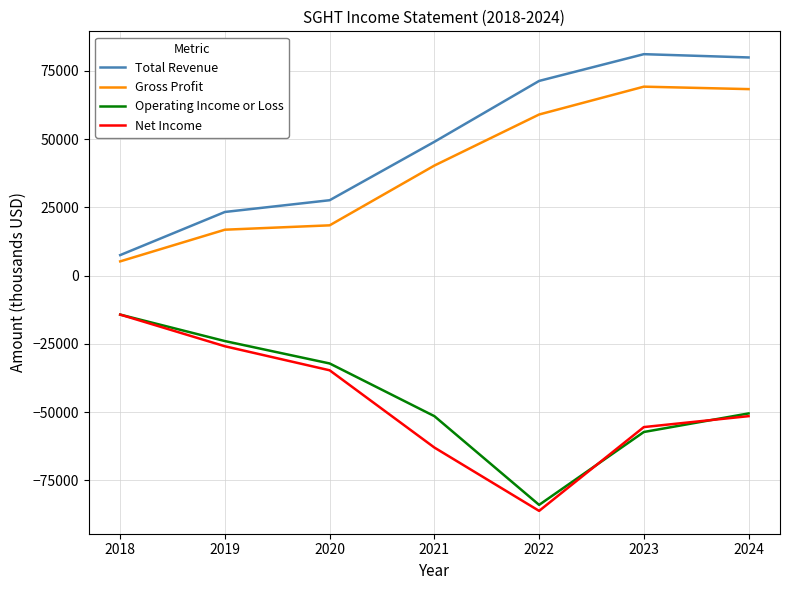

Which category has the lowest value across all series?

2022